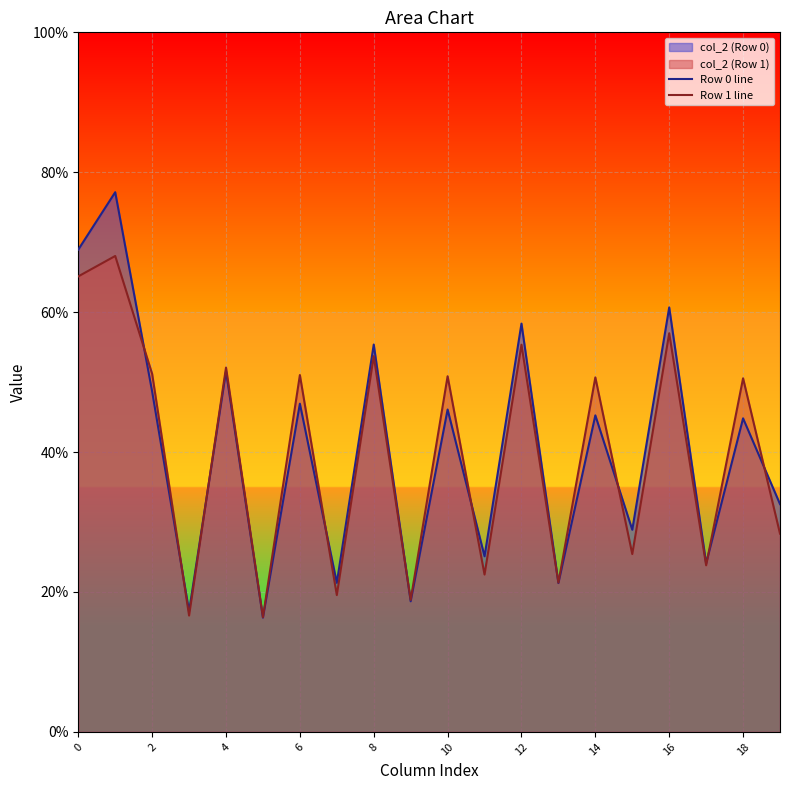

What are all the series names shown in the legend?

Row 0 line, Row 1 line